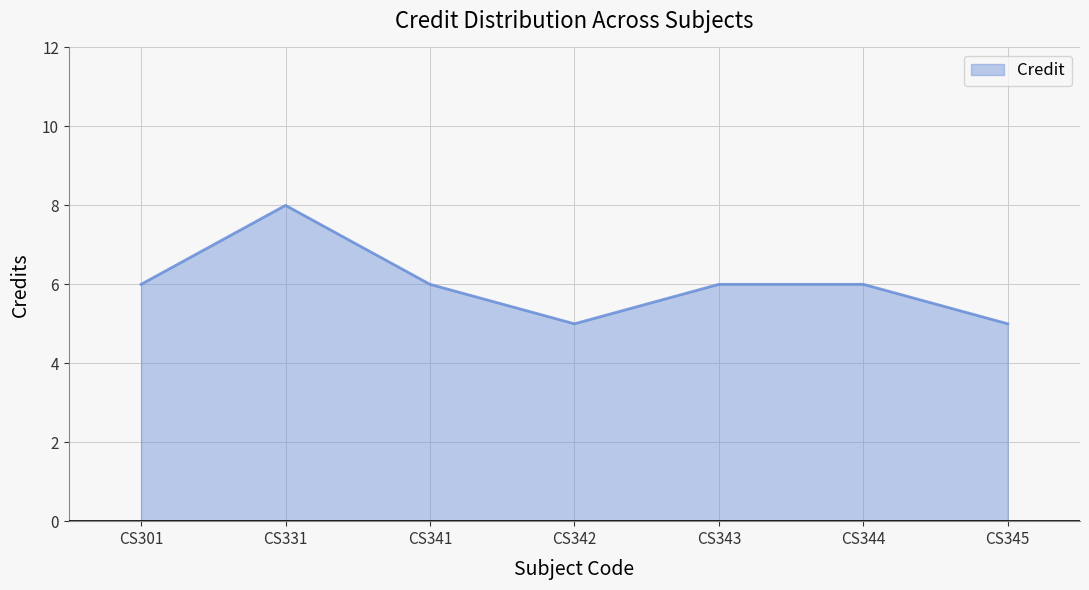

The chart shows a value of 6 at CS344. True or false?

True